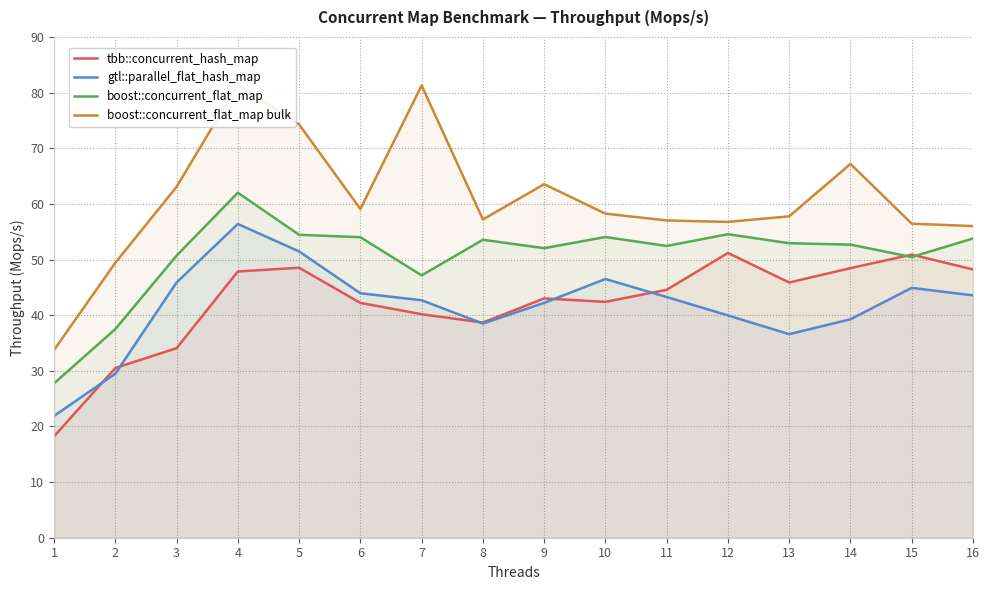

How many lines are shown in the chart?

4